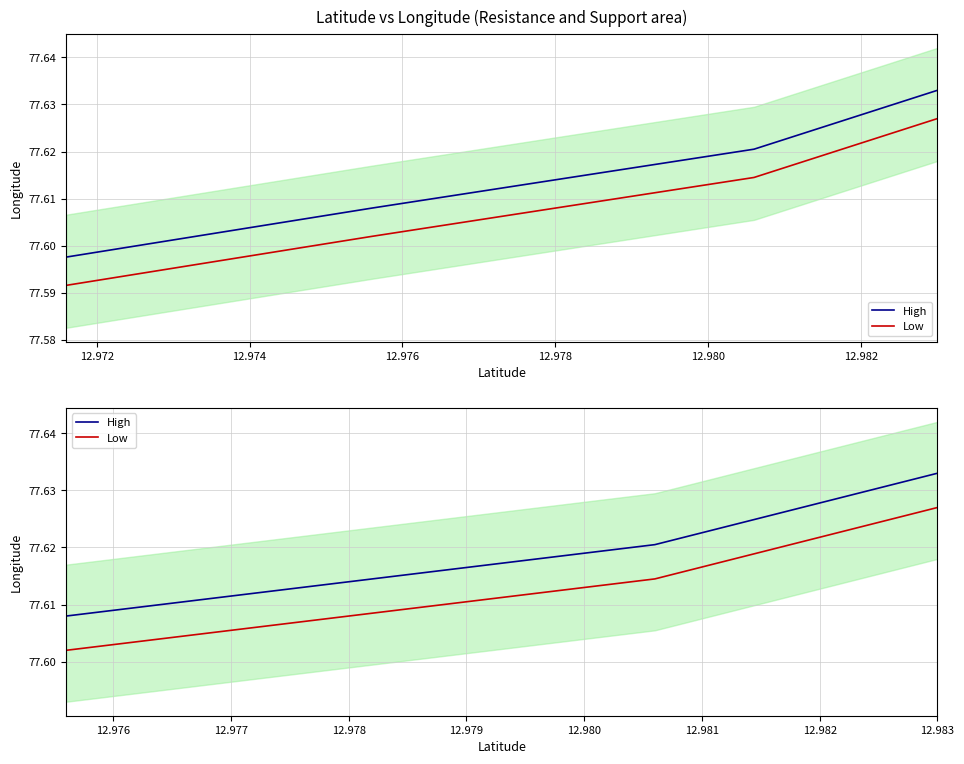

Reading left to right, list all the values displayed in this chart.

High: 77.6	77.6	77.6
Low: 77.6	77.6	77.6